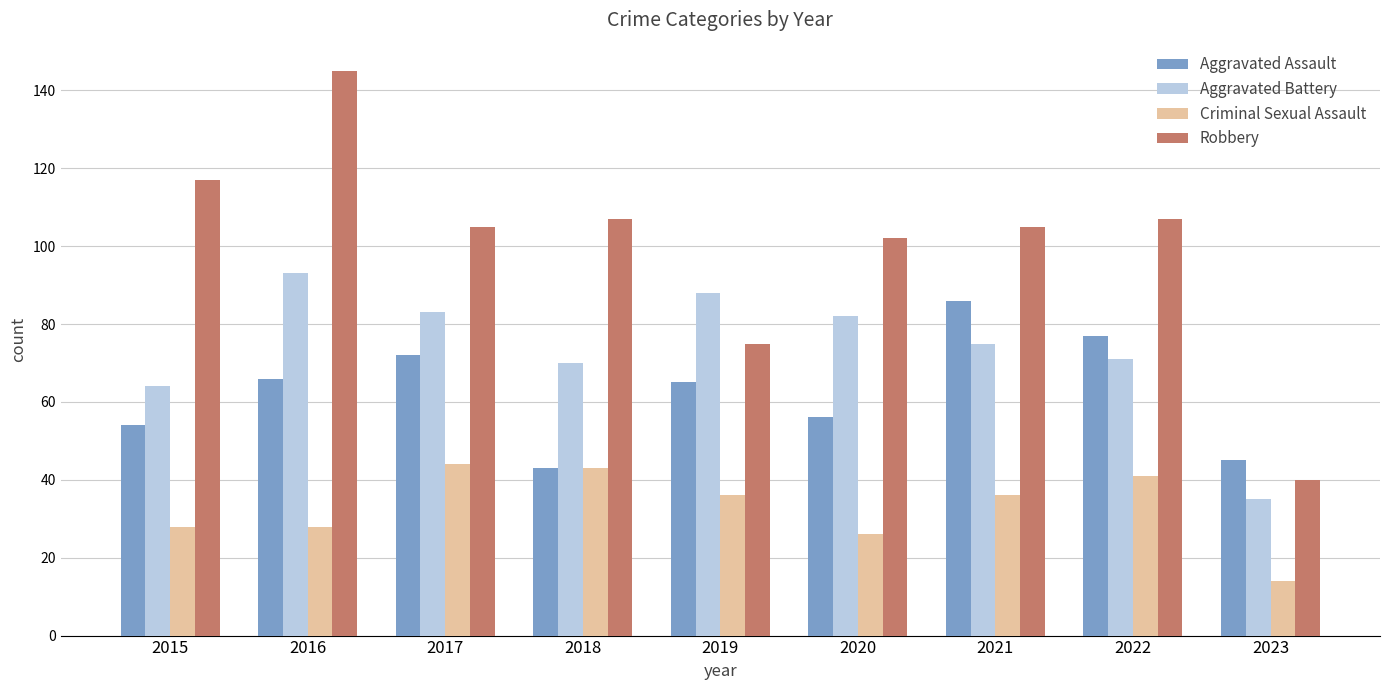

At how many categories does at least one series exceed 127?

1